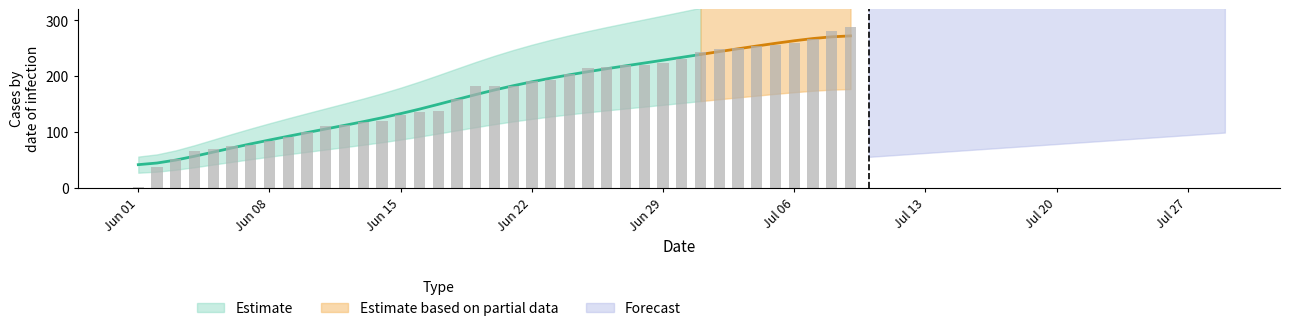

At how many categories does at least one series exceed 1?

38